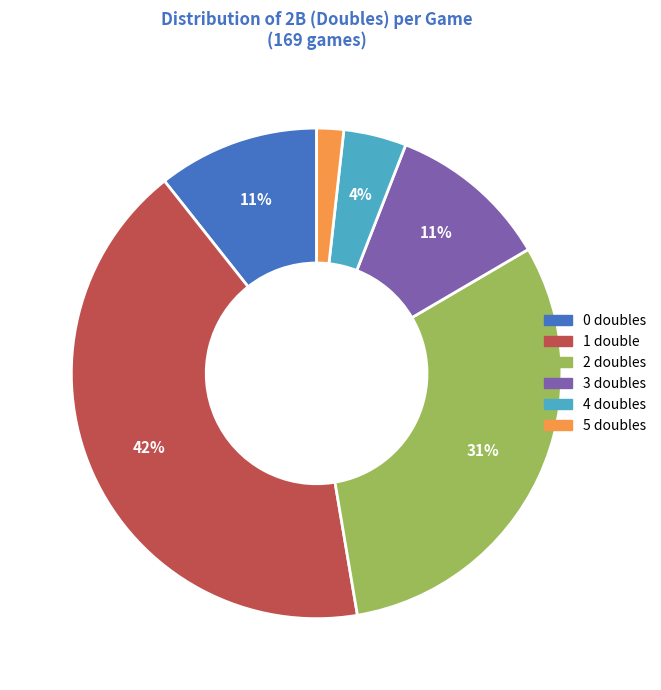

Does any single category account for the majority?

No